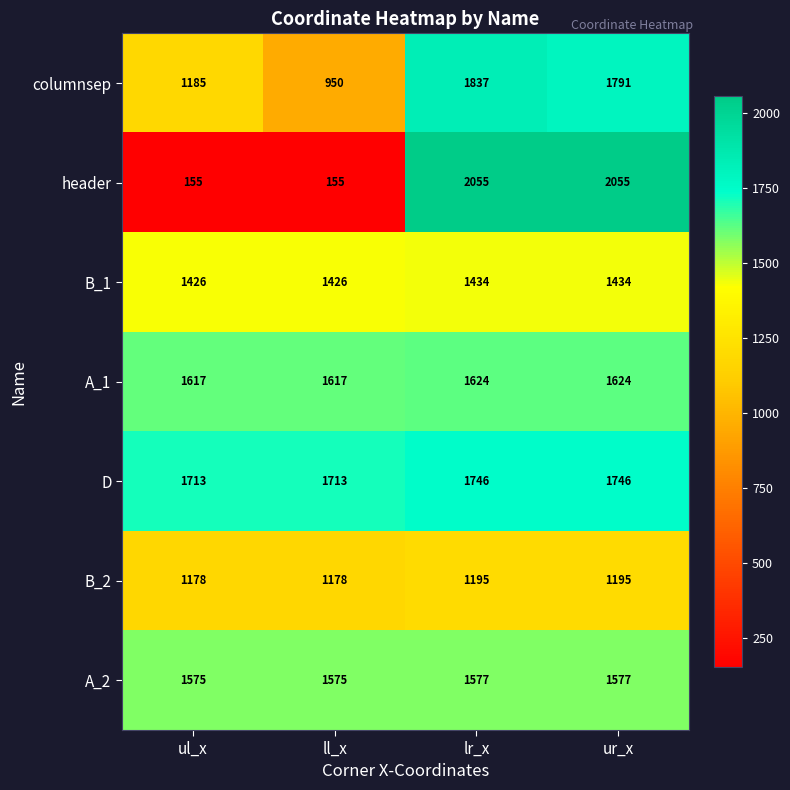

True or false: B_1 has a value of 2025 at ll_x.

False